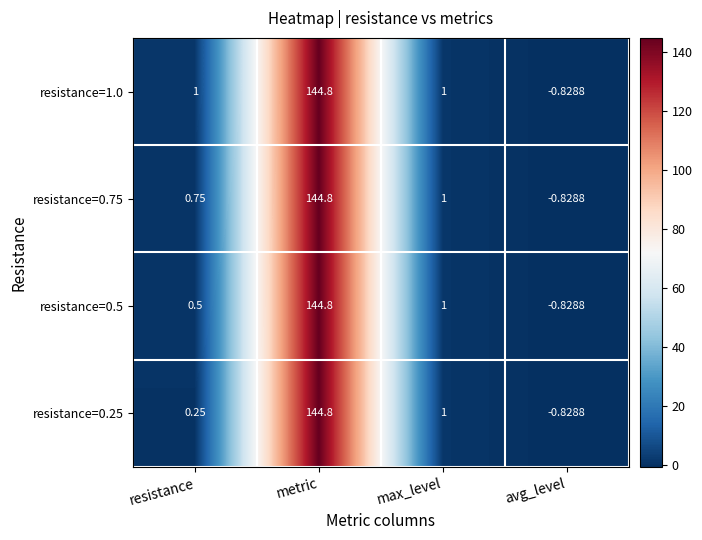

At which category is the sum across all series the highest?

metric